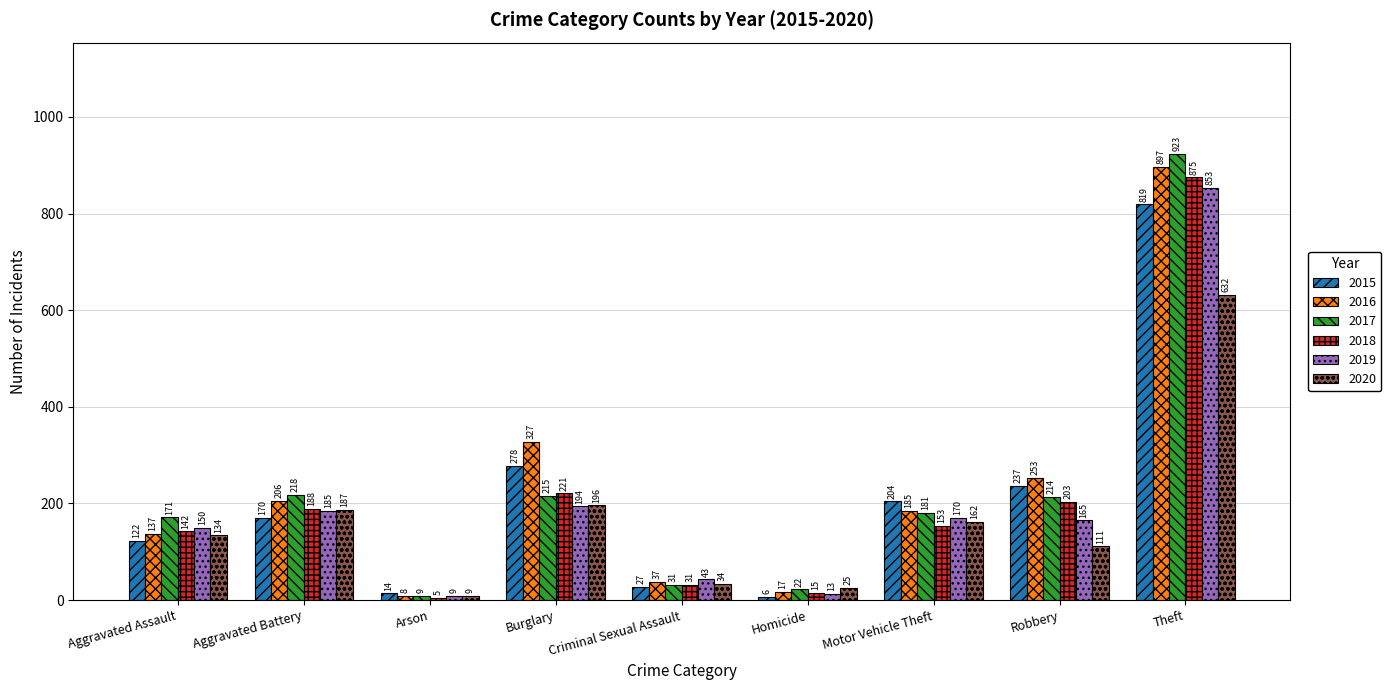

Is it true that 2016 equals 518 at Theft?

False